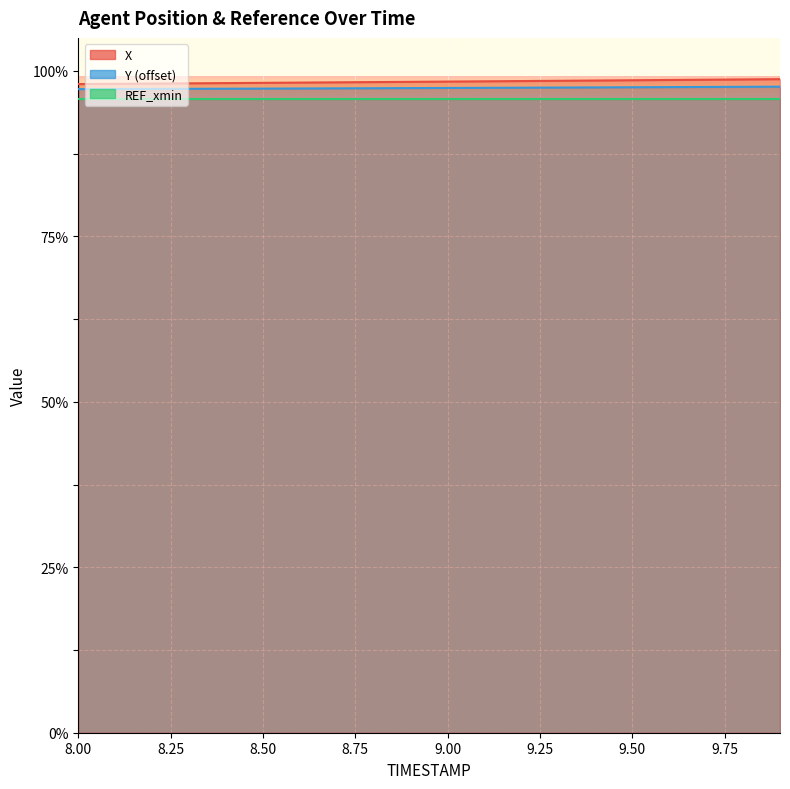

What is the sum of all X values?

39354.2